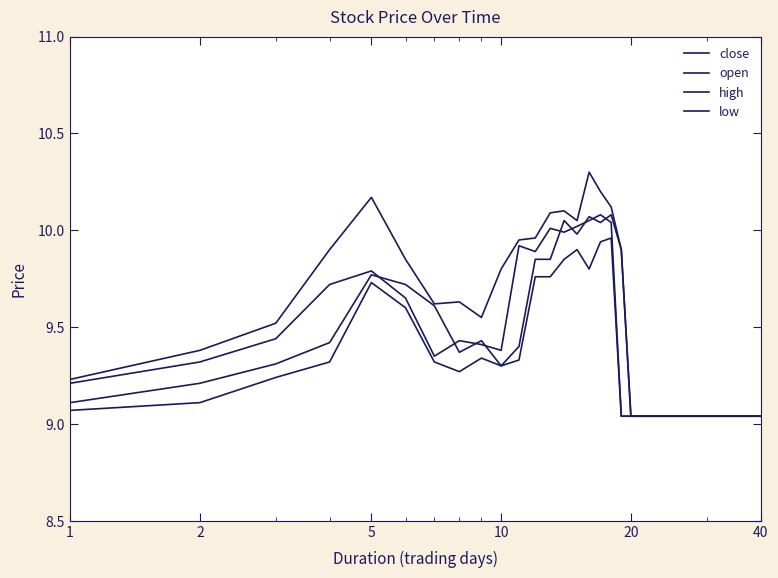

Which series has the widest spread of values?

high